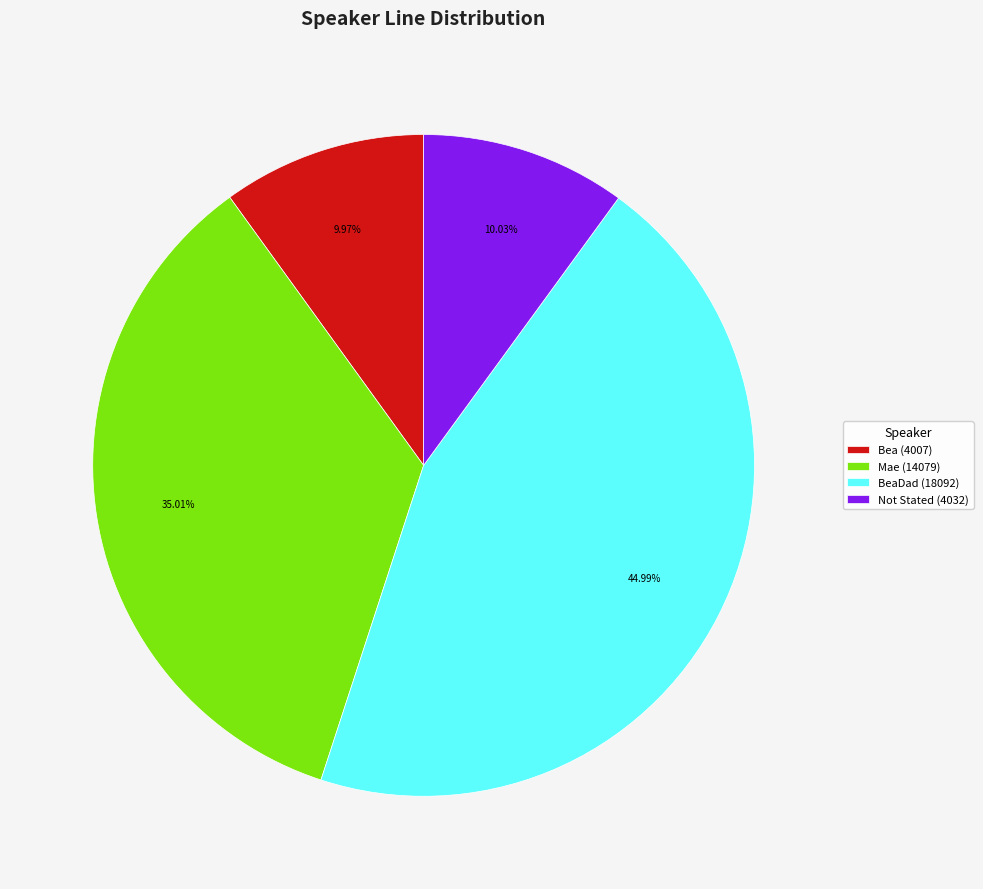

What is the ratio of the value at Not Stated (4032) to the value at Mae (14079)?

0.3